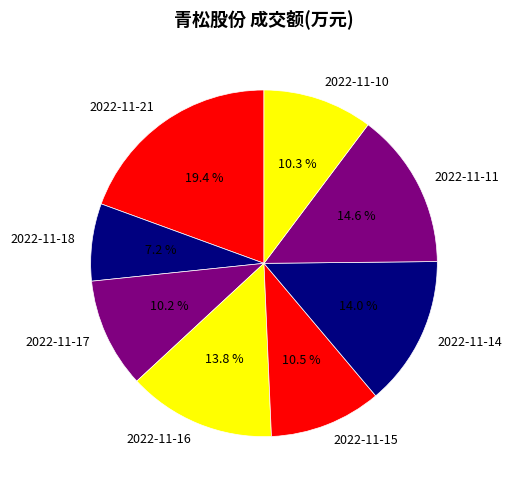

Combined, what portion of the pie is 2022-11-15 and 2022-11-17?

20.7%